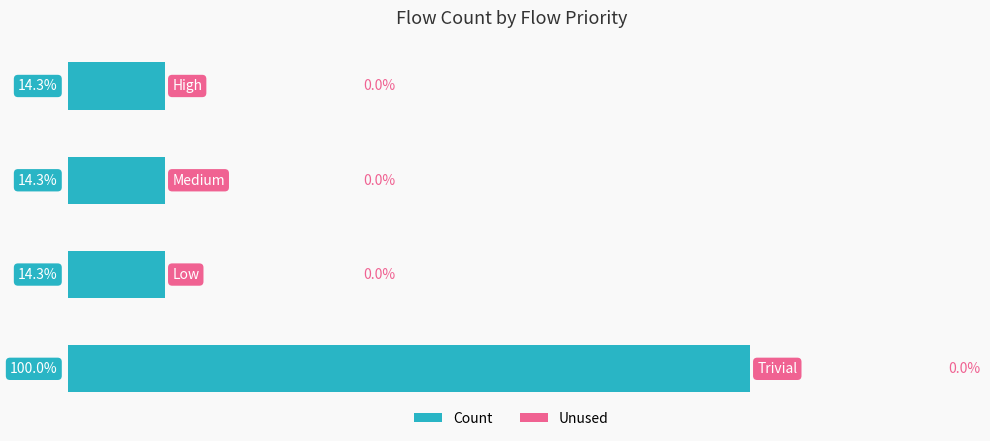

How many bars are there in total?

4